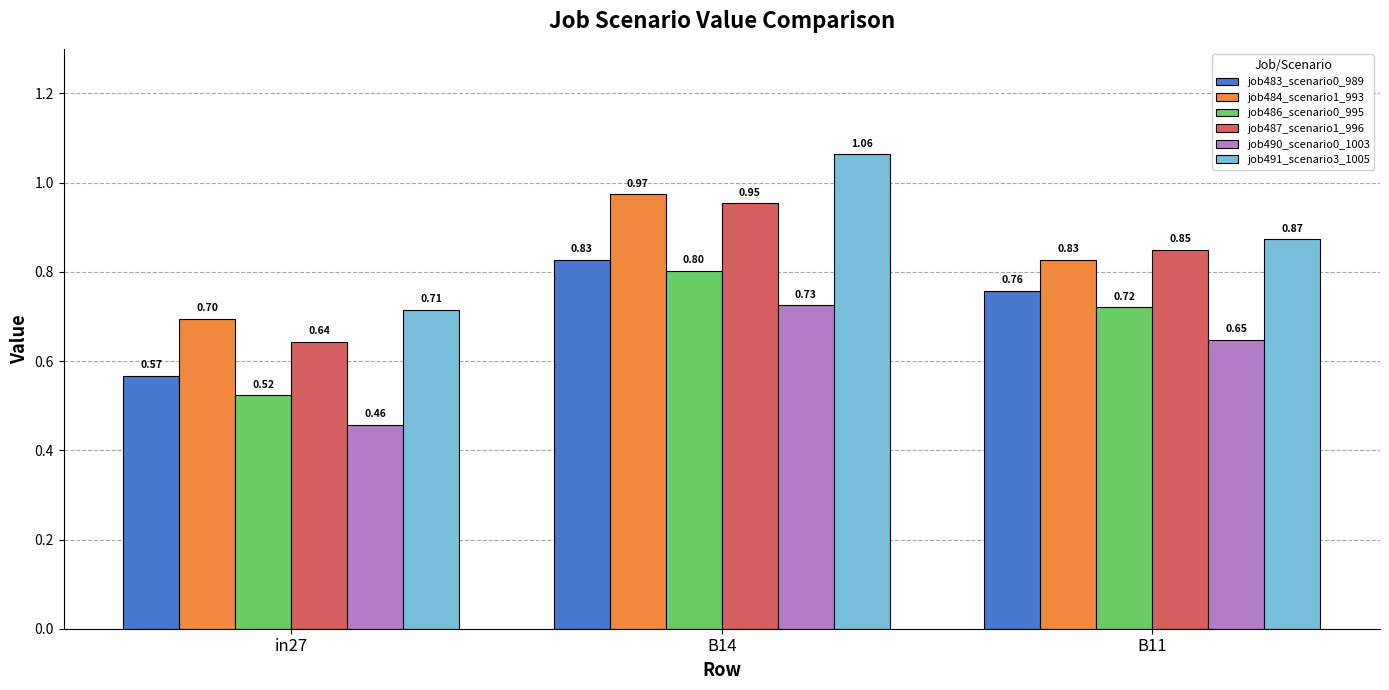

At which category is the sum across all series the highest?

B14